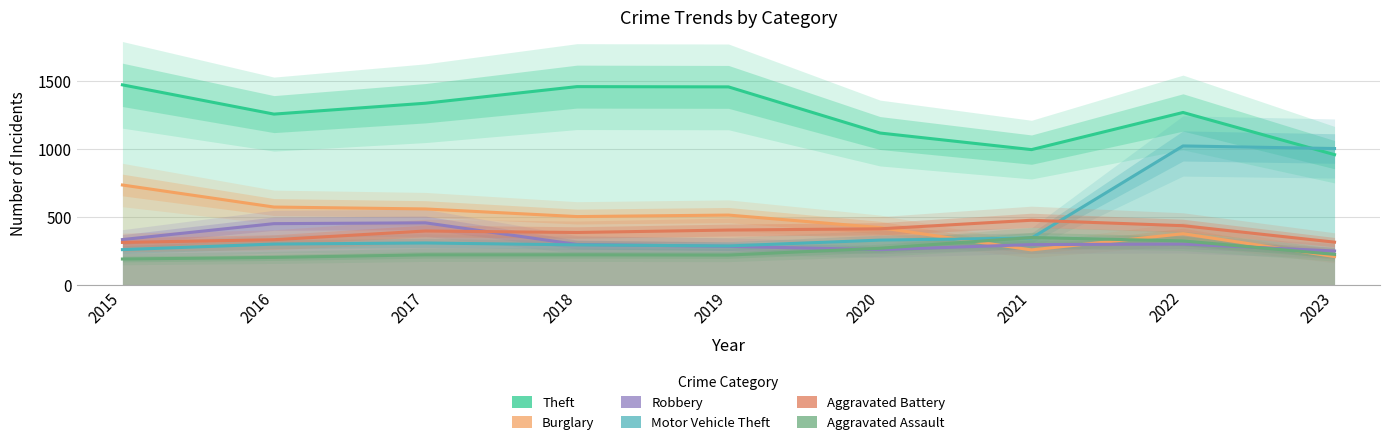

At which category does Theft reach its first local peak?

2018